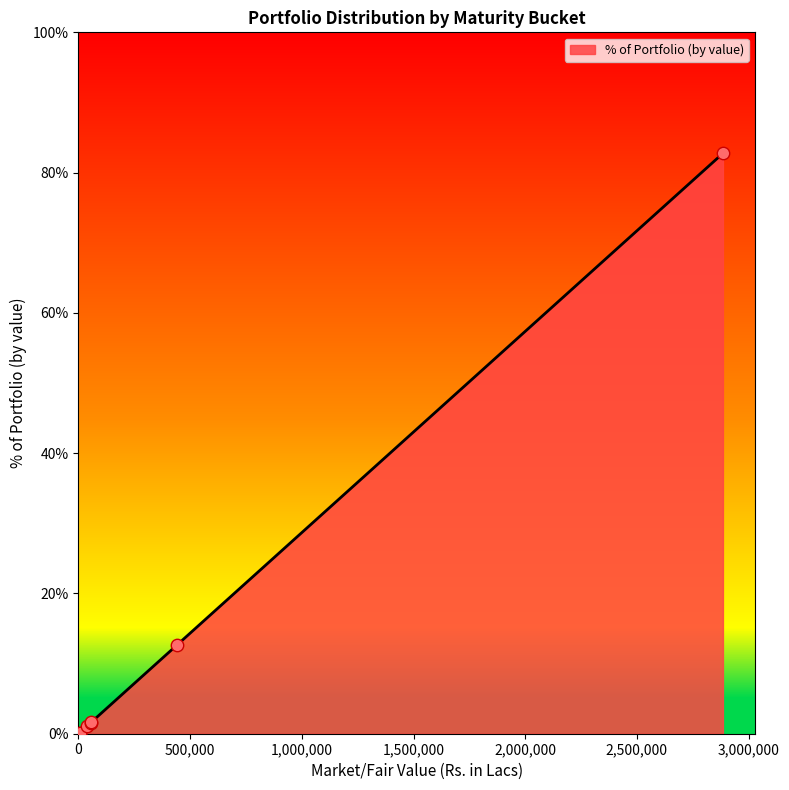

What is the average value?

14.3